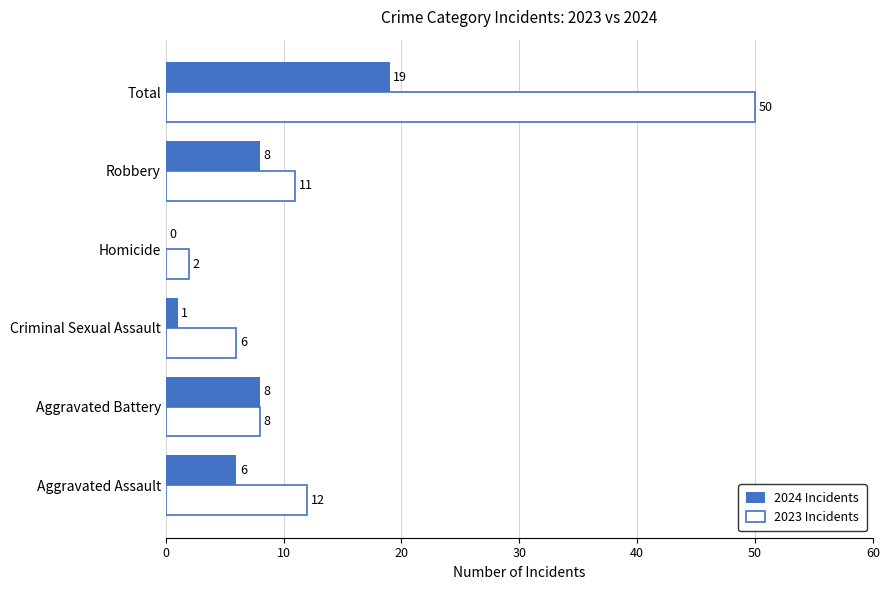

Is it true that 2023 Incidents equals 14 at Aggravated Battery?

False